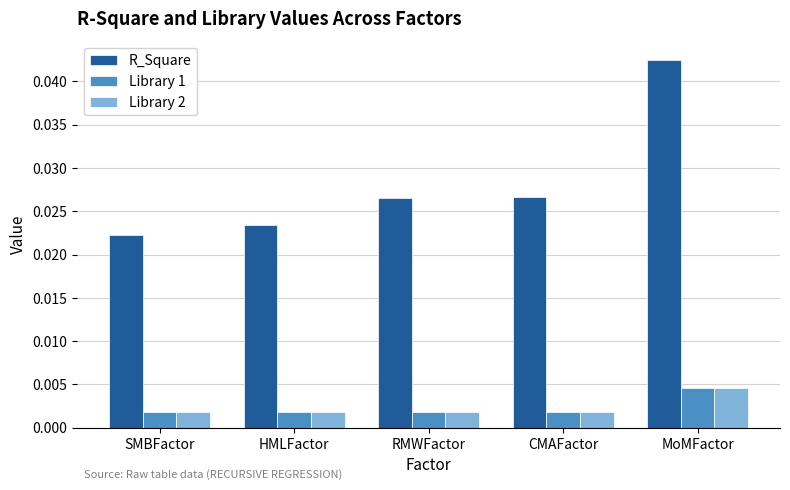

Between CMAFactor and MoMFactor, which series saw the biggest shift?

R_Square